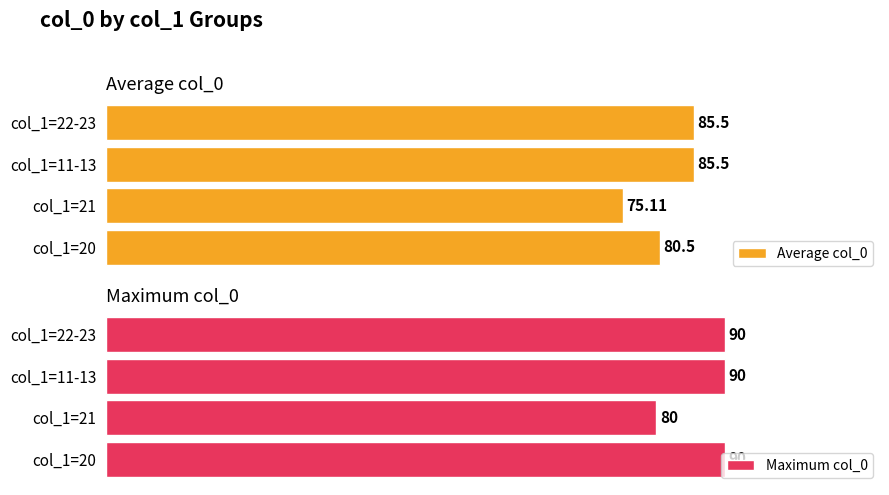

Which category has the lowest value in the Maximum col_0 series?

col_1=21